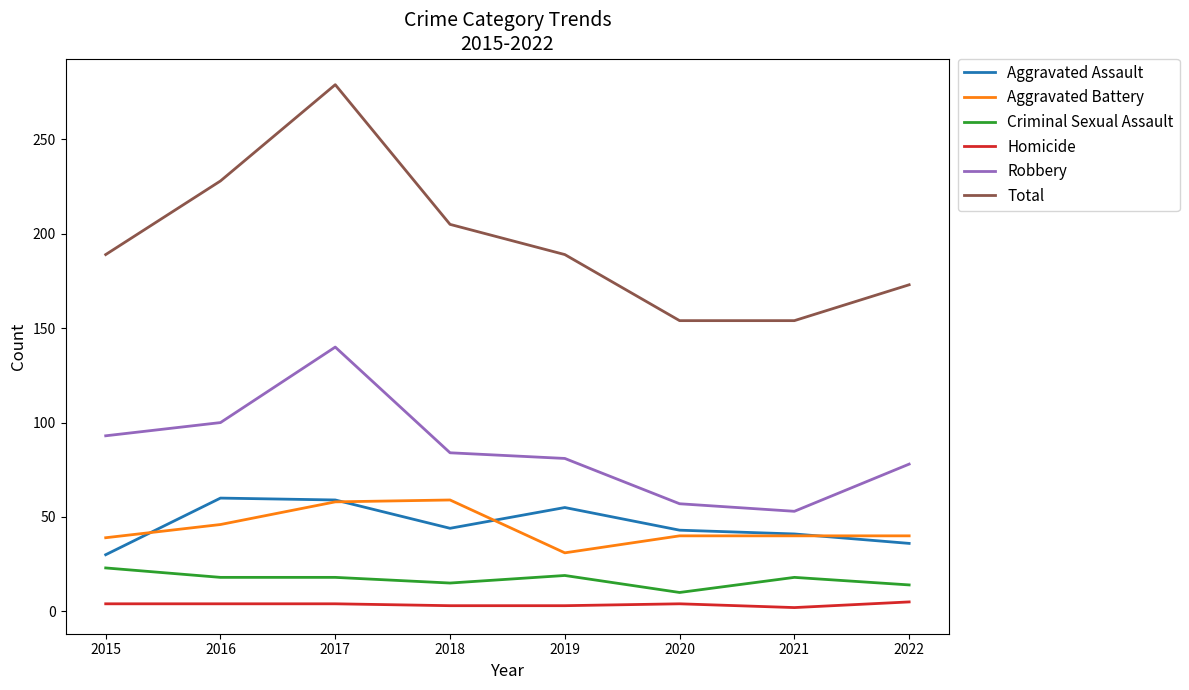

True or false: Robbery has a value of 57 at 2020.

True